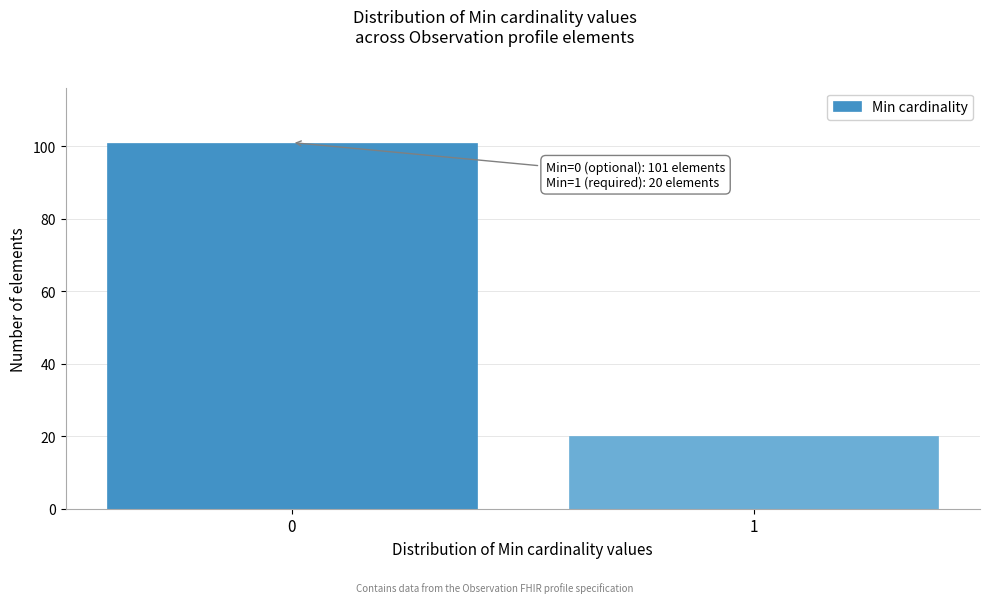

Reading right to left, what are all the values shown in this chart?

1=20	0=101